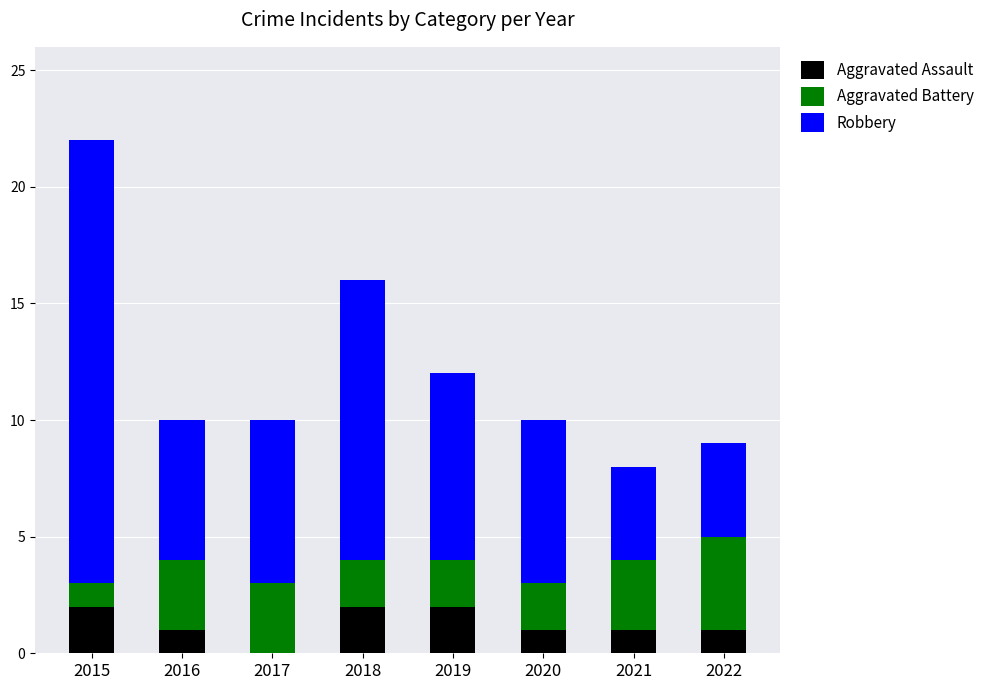

At which category is the sum across all series the highest?

2015